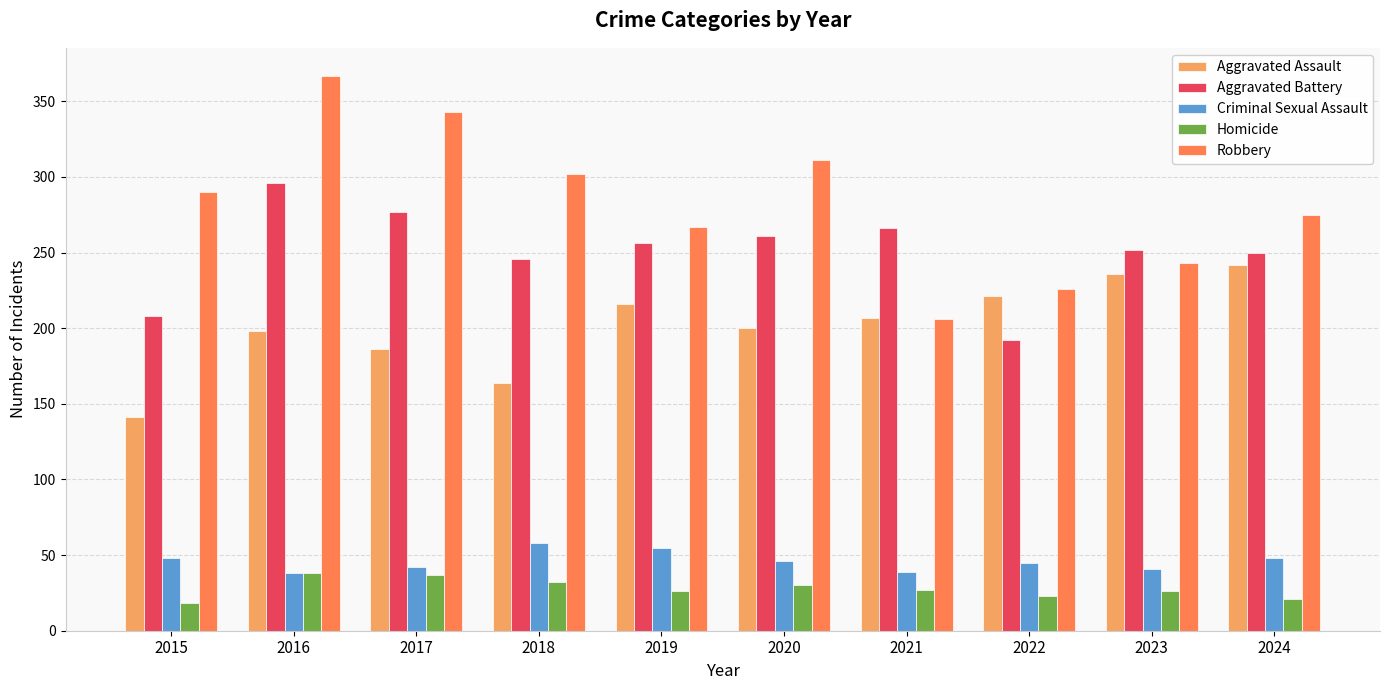

At which category is the sum across all series the highest?

2016